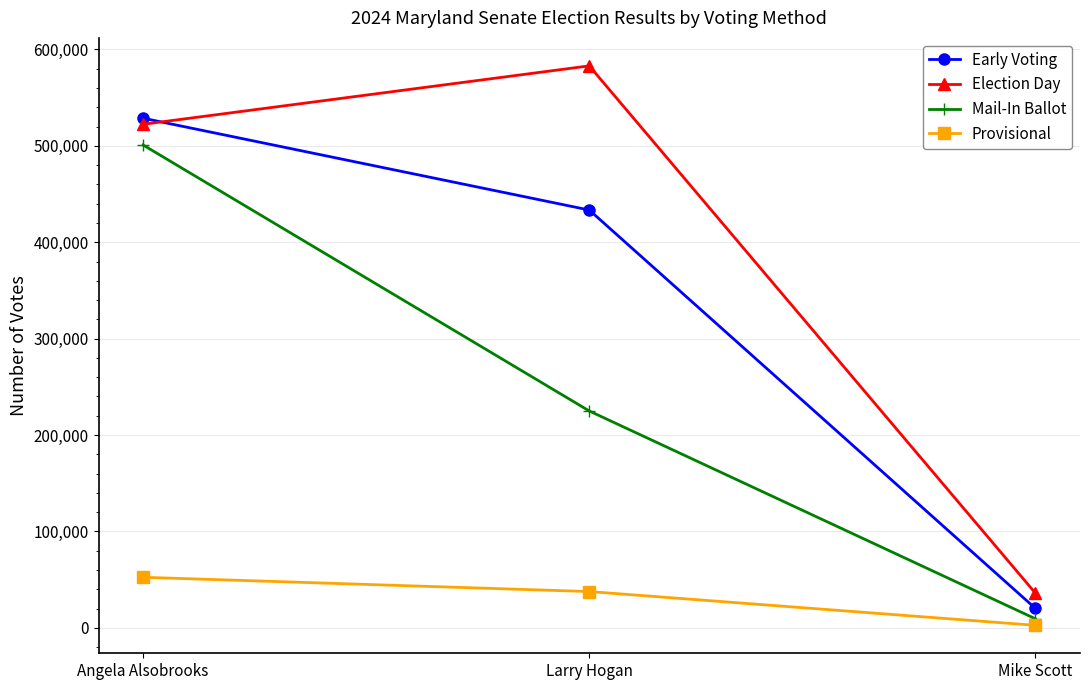

What is the spread (max minus min) of values at Mike Scott?

33381